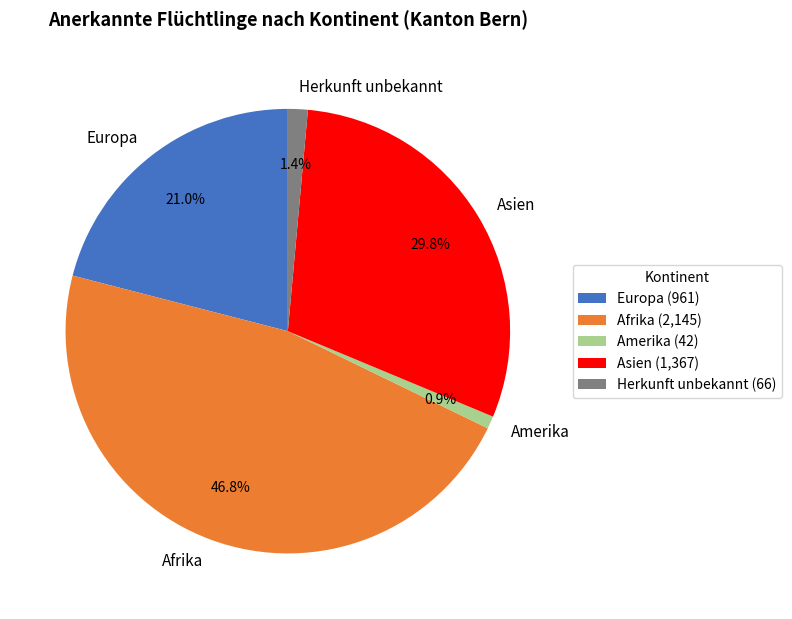

How much of the chart is everything except Herkunft unbekannt?

98.6%